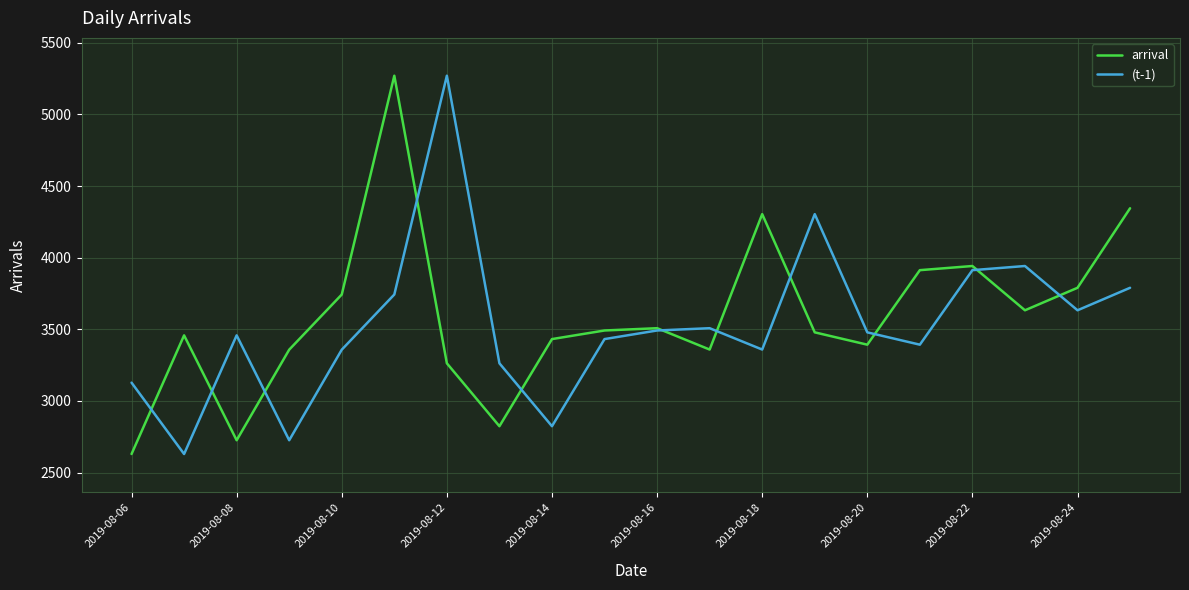

What is the minimum value for arrival?

2630